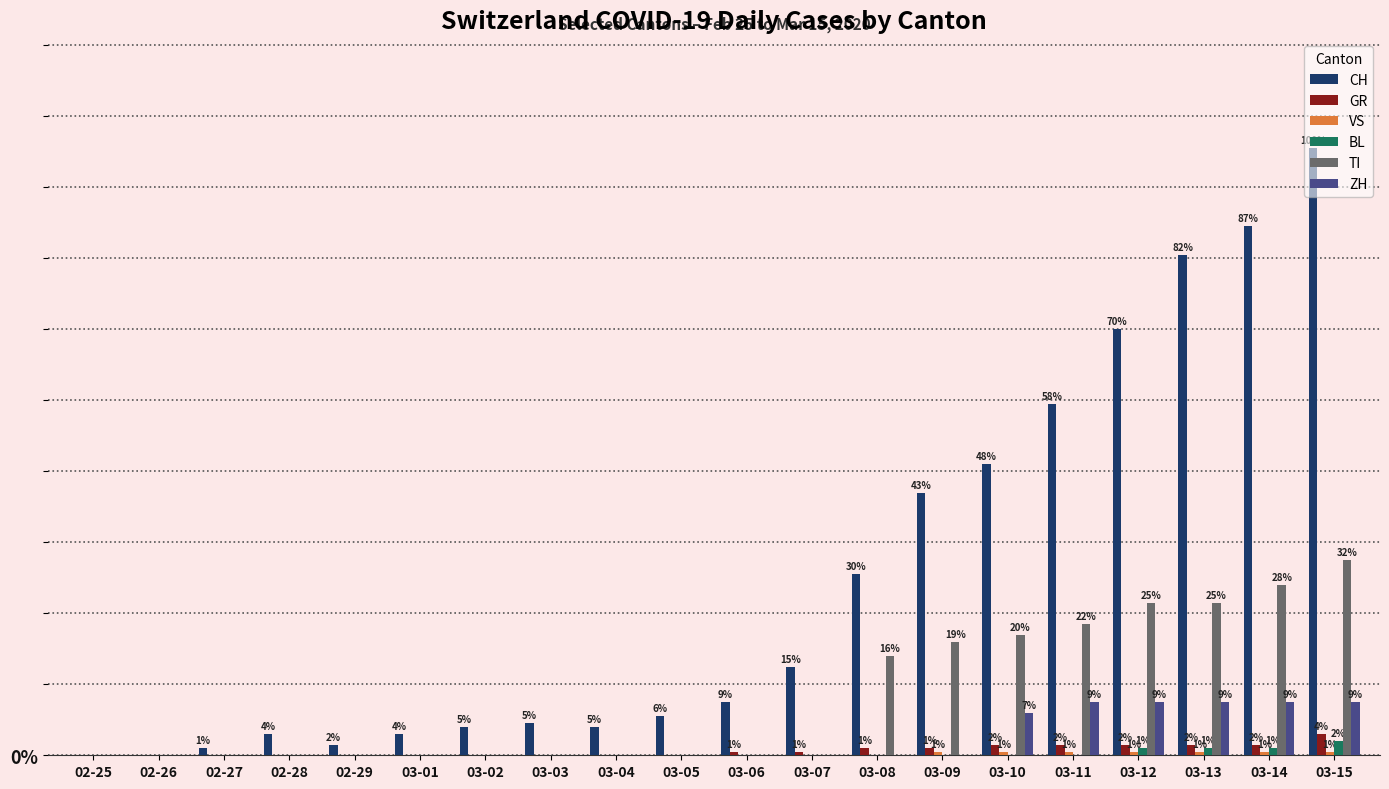

Does the chart contain stacked bars?

No